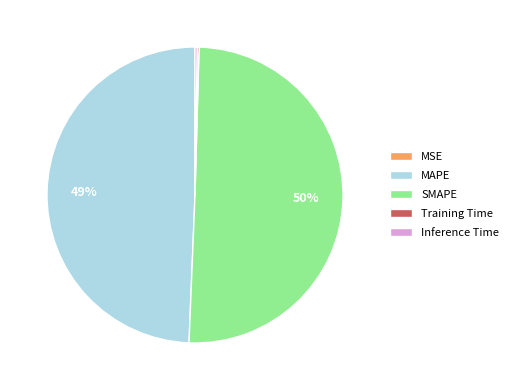

To the nearest percent, what percentage of the pie is MAPE?

49%